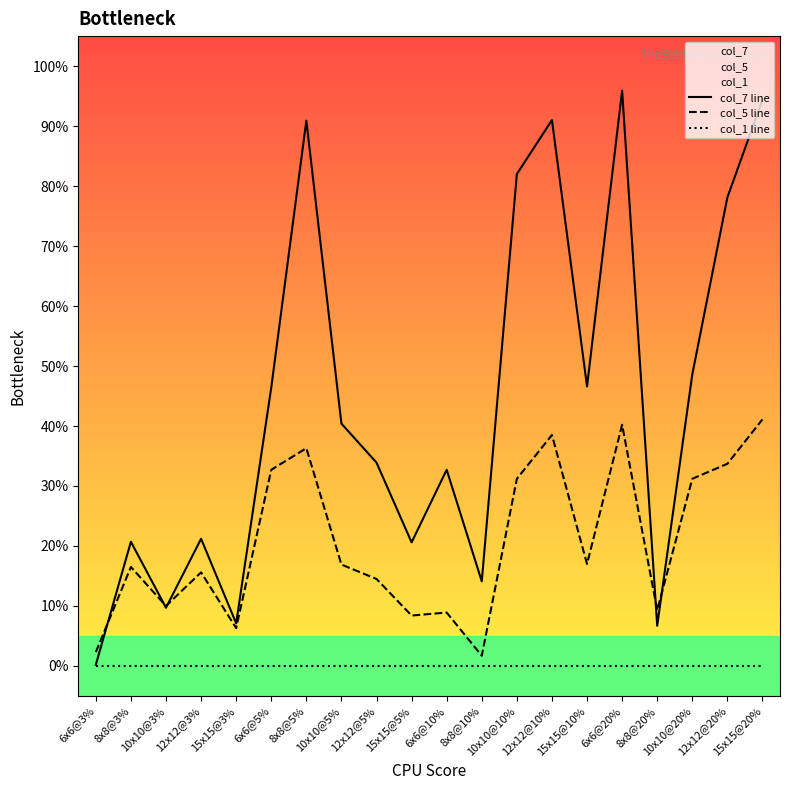

At which category does col_7 line reach its first local valley?

10x10@3%